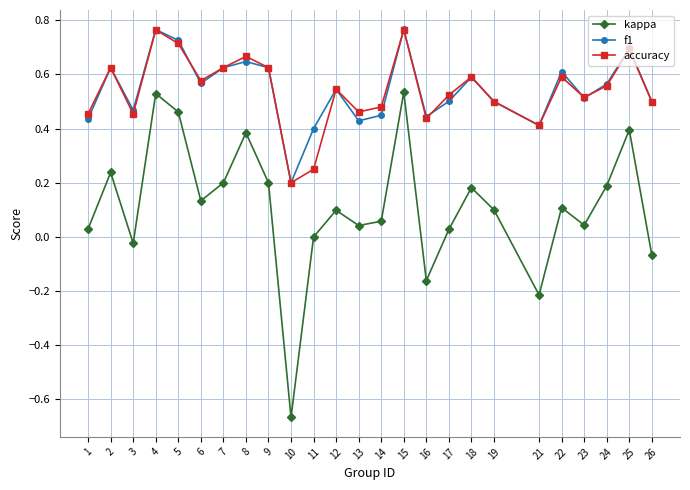

Where is the first local maximum for accuracy?

2